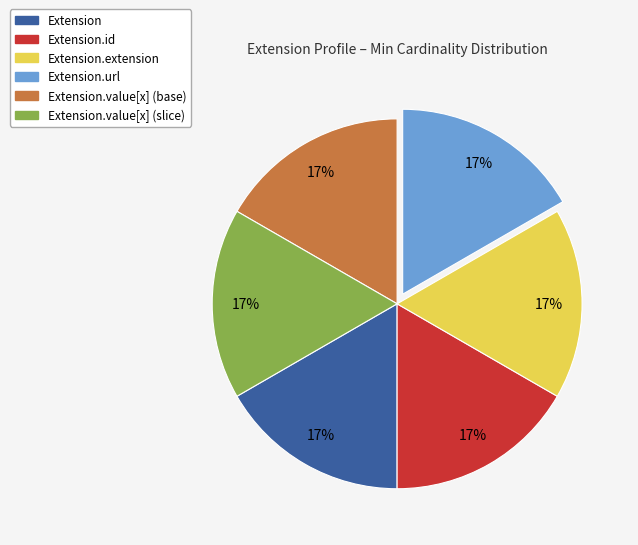

Does any single category account for the majority?

No